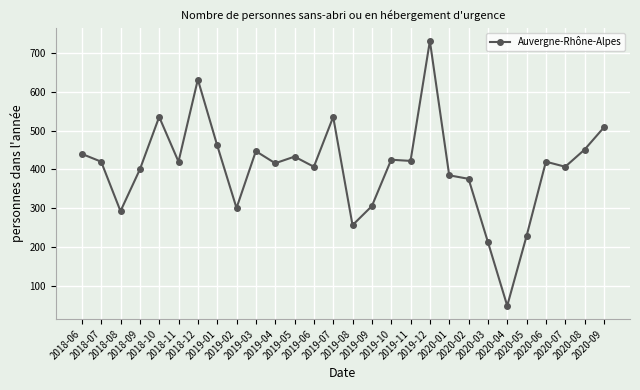

At which category does the data reach its first local valley?

2018-08